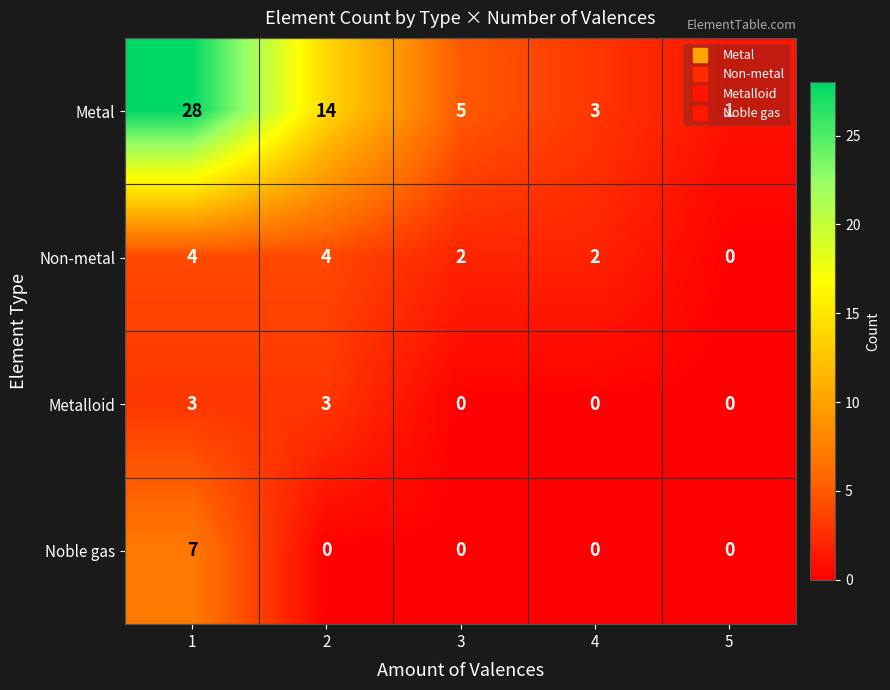

True or false: Noble gas has a value of 12 at 1.

False